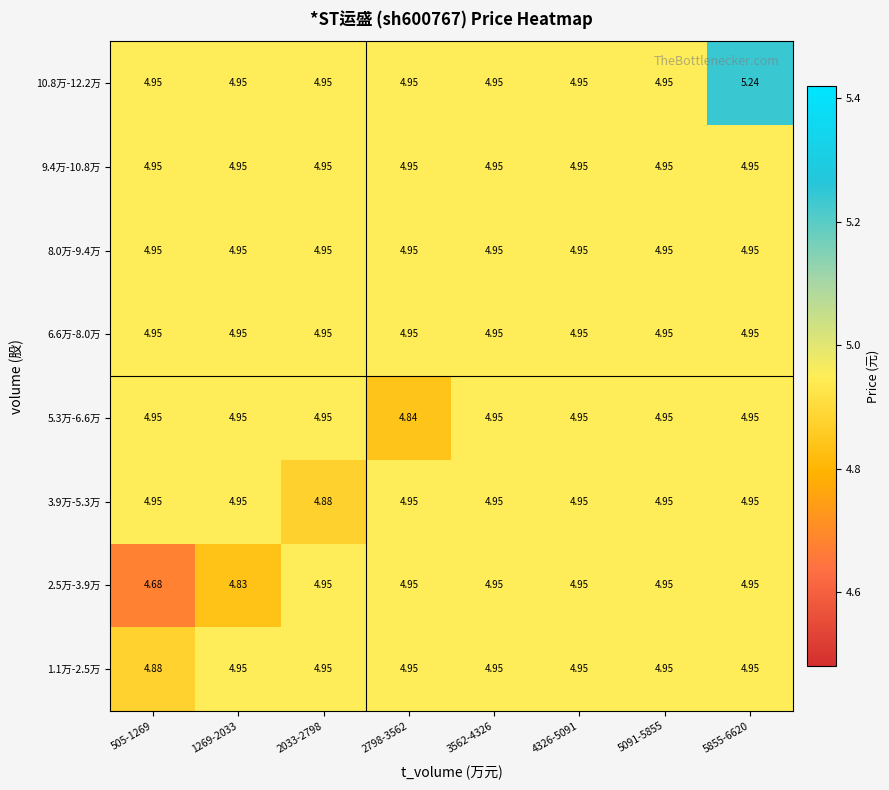

Reading right to left, extract all data points from this chart.

1.1万-2.5万: 5855-6620=5.0	5091-5855=5.0	4326-5091=5.0	3562-4326=5.0	2798-3562=5.0	2033-2798=5.0	1269-2033=5.0	505-1269=4.9
2.5万-3.9万: 5855-6620=5.0	5091-5855=5.0	4326-5091=5.0	3562-4326=5.0	2798-3562=5.0	2033-2798=5.0	1269-2033=4.8	505-1269=4.7
3.9万-5.3万: 5855-6620=5.0	5091-5855=5.0	4326-5091=5.0	3562-4326=5.0	2798-3562=5.0	2033-2798=4.9	1269-2033=5.0	505-1269=5.0
5.3万-6.6万: 5855-6620=5.0	5091-5855=5.0	4326-5091=5.0	3562-4326=5.0	2798-3562=4.8	2033-2798=5.0	1269-2033=5.0	505-1269=5.0
6.6万-8.0万: 5855-6620=5.0	5091-5855=5.0	4326-5091=5.0	3562-4326=5.0	2798-3562=5.0	2033-2798=5.0	1269-2033=5.0	505-1269=5.0
8.0万-9.4万: 5855-6620=5.0	5091-5855=5.0	4326-5091=5.0	3562-4326=5.0	2798-3562=5.0	2033-2798=5.0	1269-2033=5.0	505-1269=5.0
9.4万-10.8万: 5855-6620=5.0	5091-5855=5.0	4326-5091=5.0	3562-4326=5.0	2798-3562=5.0	2033-2798=5.0	1269-2033=5.0	505-1269=5.0
10.8万-12.2万: 5855-6620=5.2	5091-5855=5.0	4326-5091=5.0	3562-4326=5.0	2798-3562=5.0	2033-2798=5.0	1269-2033=5.0	505-1269=5.0